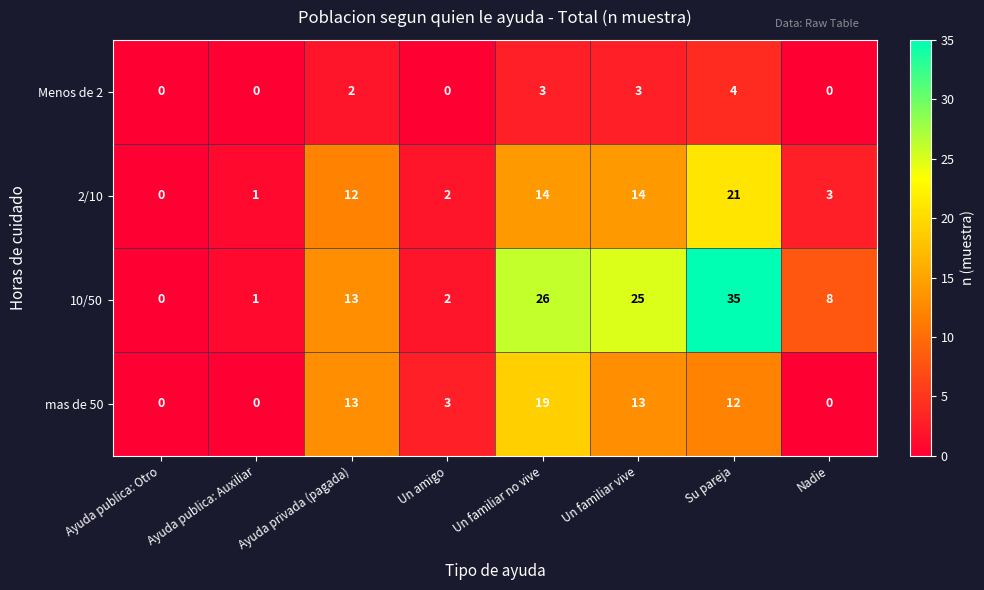

How many data points does each series have?

8